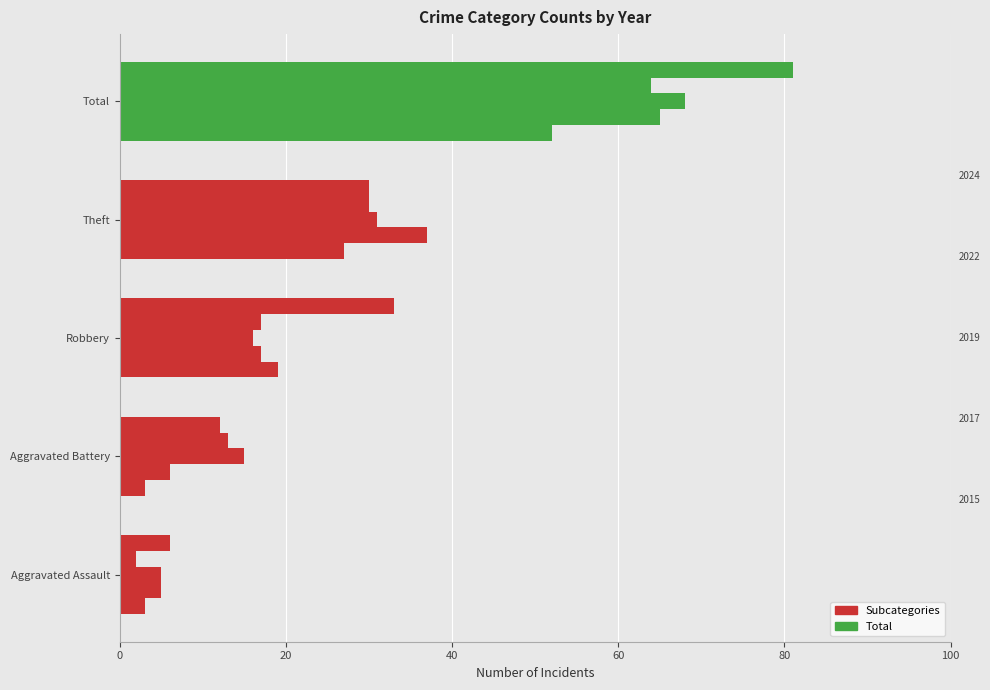

How many series are shown in this chart?

5